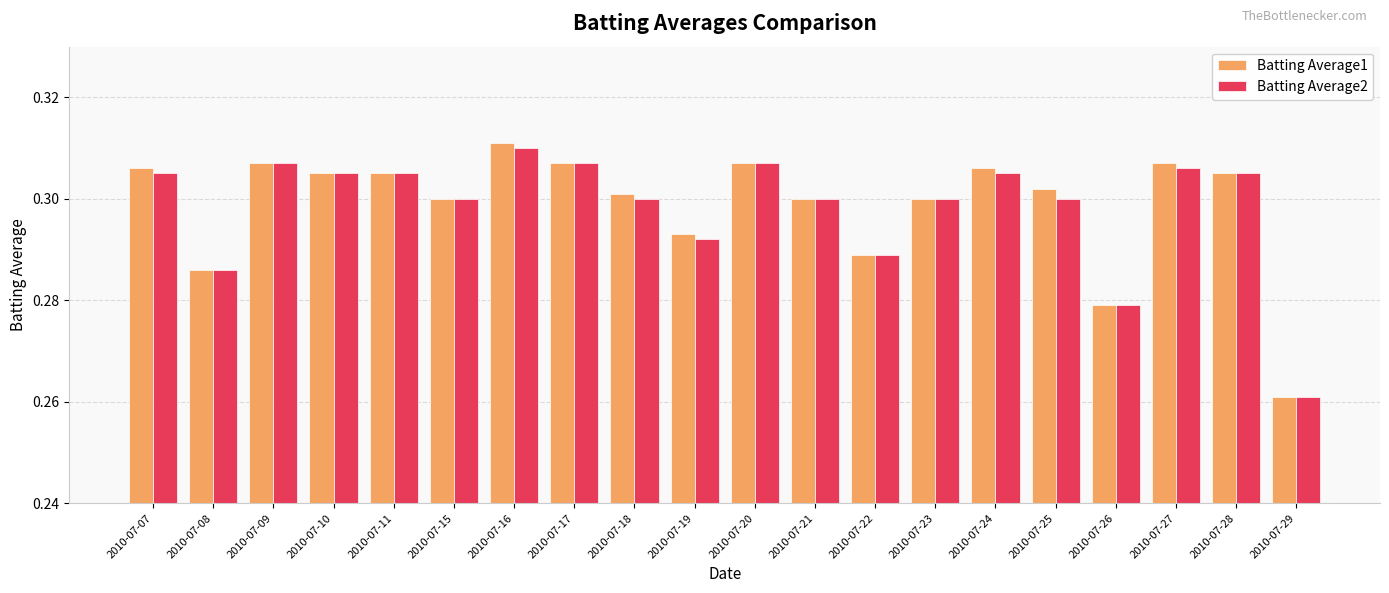

What is the total value across all series at 2010-07-26?

0.6